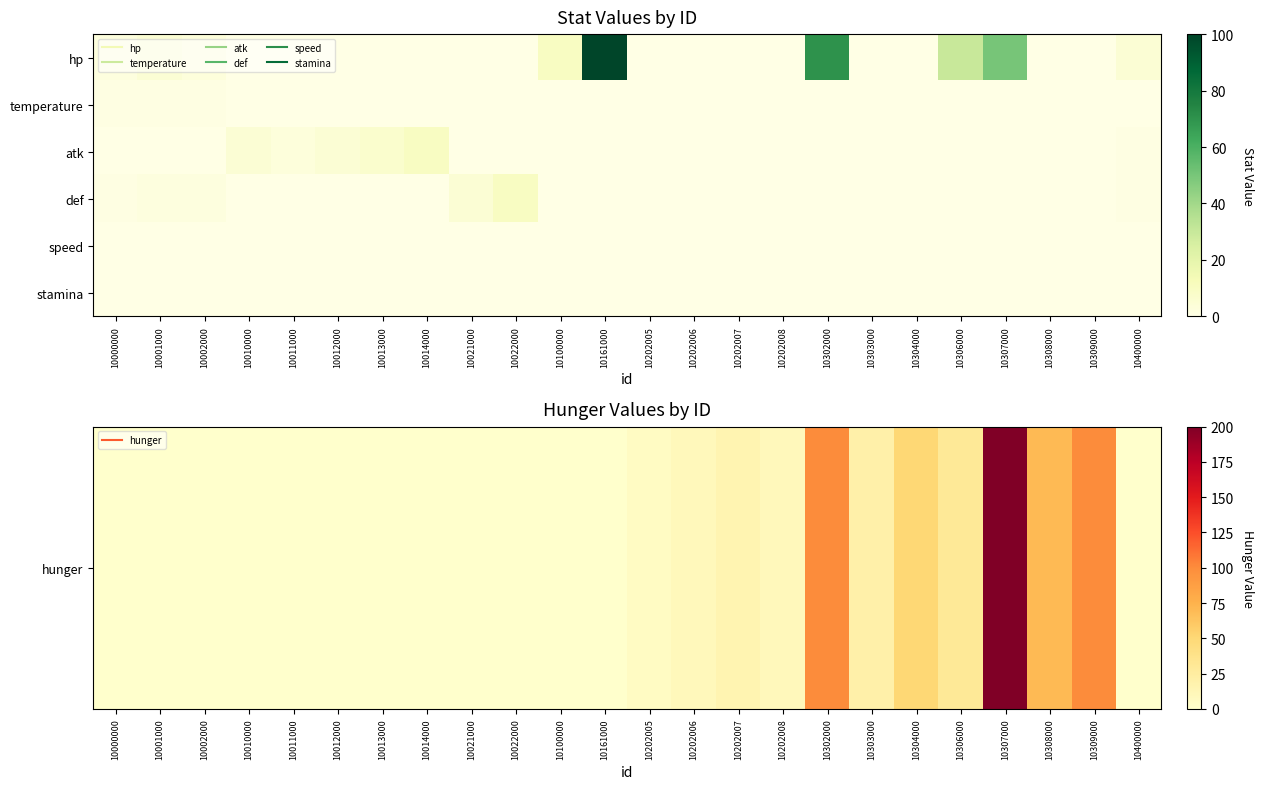

At which category is the sum across all series the highest?

10307000